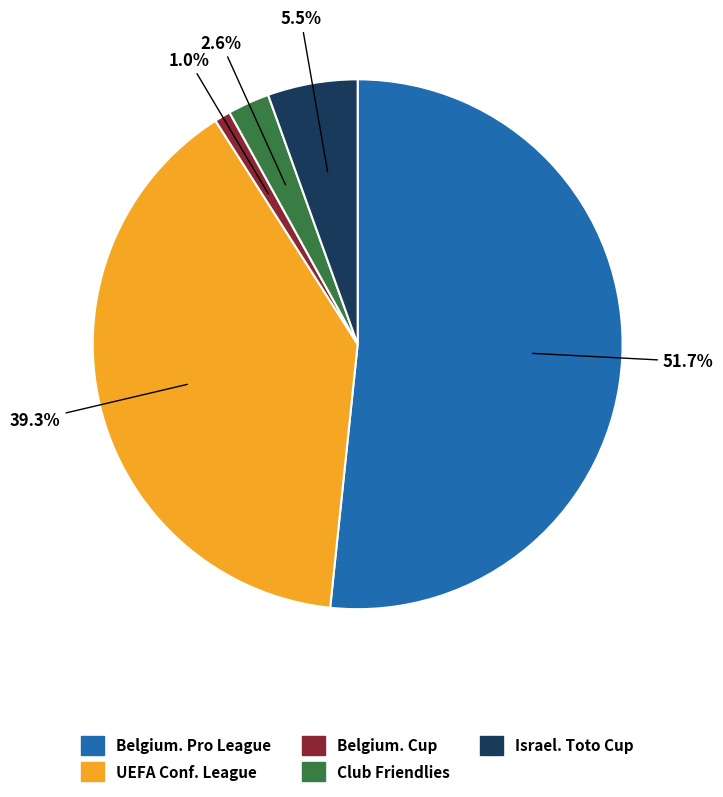

Is there any slice that represents more than half of the pie?

Yes